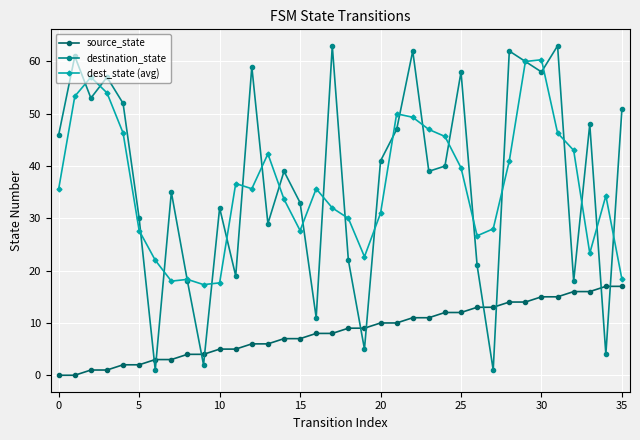

What is the value of the destination_state point at the 6th from the left?

30.0